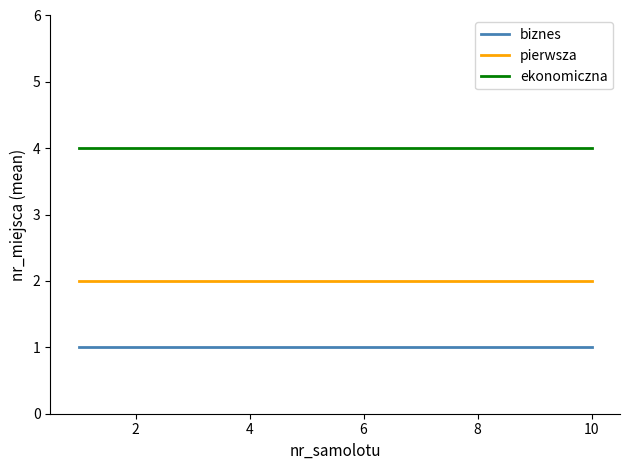

Rank the series by their average value, from lowest to highest.

biznes, pierwsza, ekonomiczna